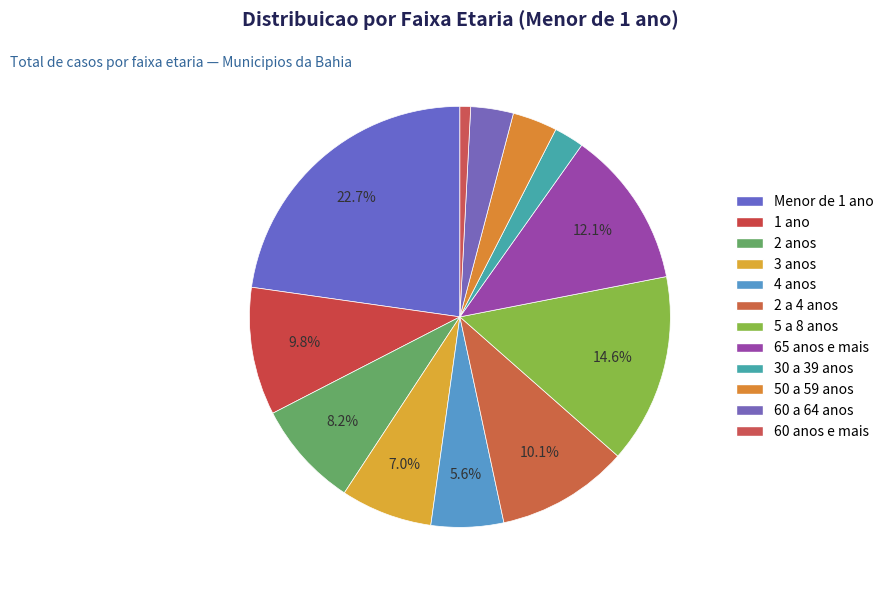

To the nearest percent, what is the difference between the largest and smallest slice percentages?

22%